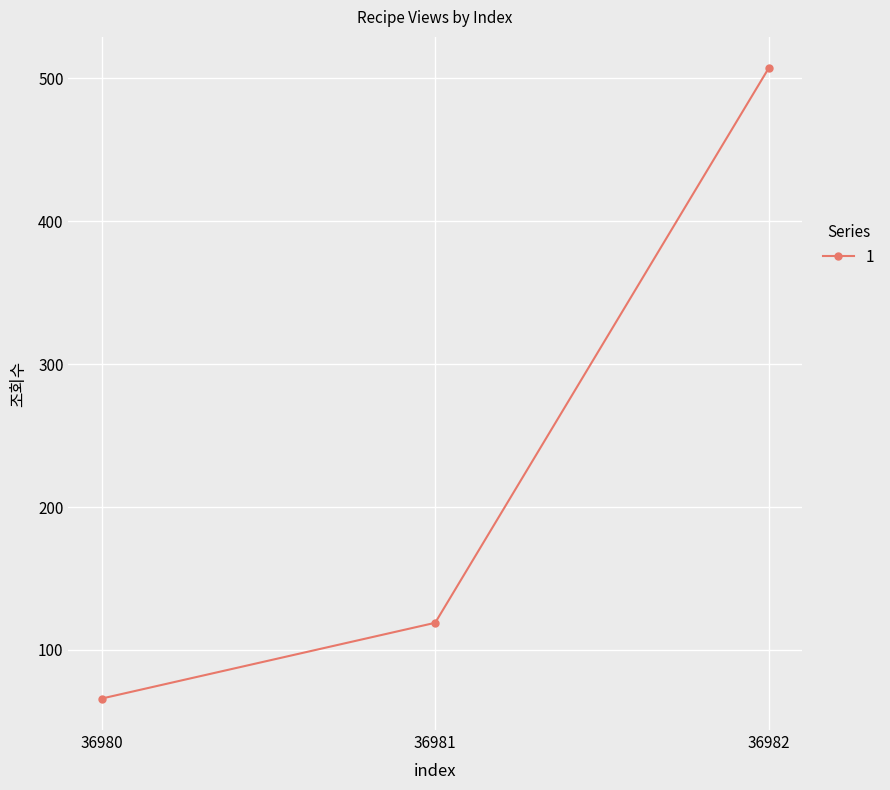

What is the change in value from 36980 to 36981?

+53